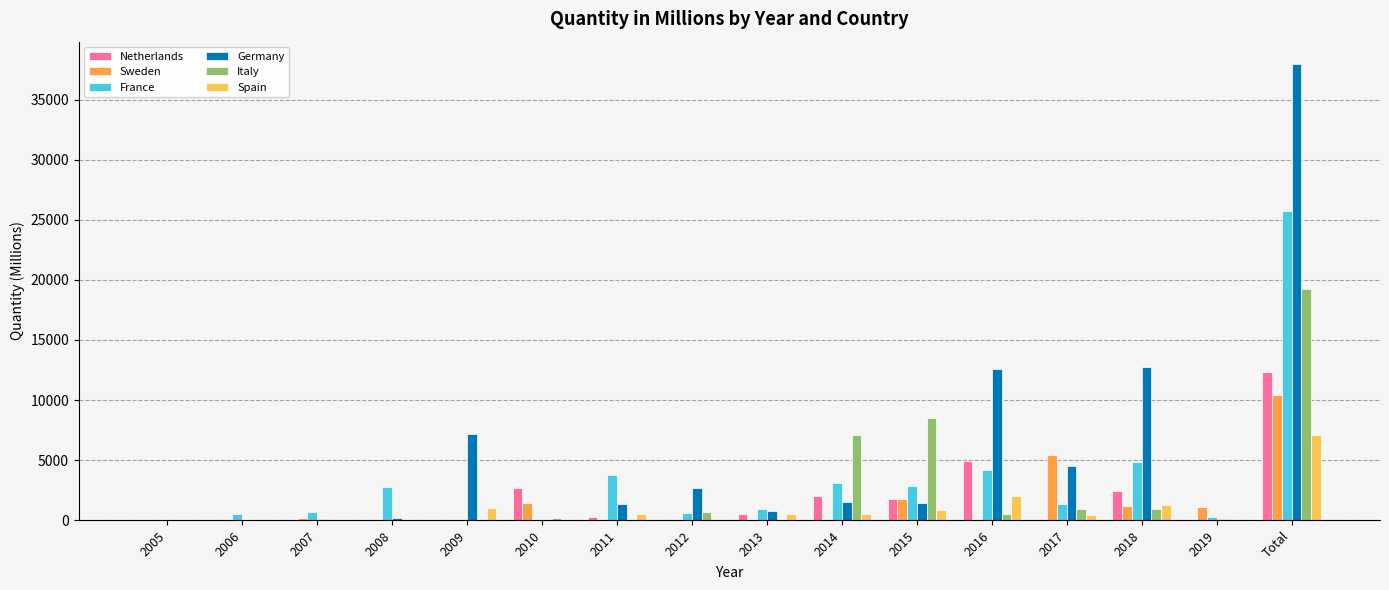

Which series has the largest total across all categories?

Germany